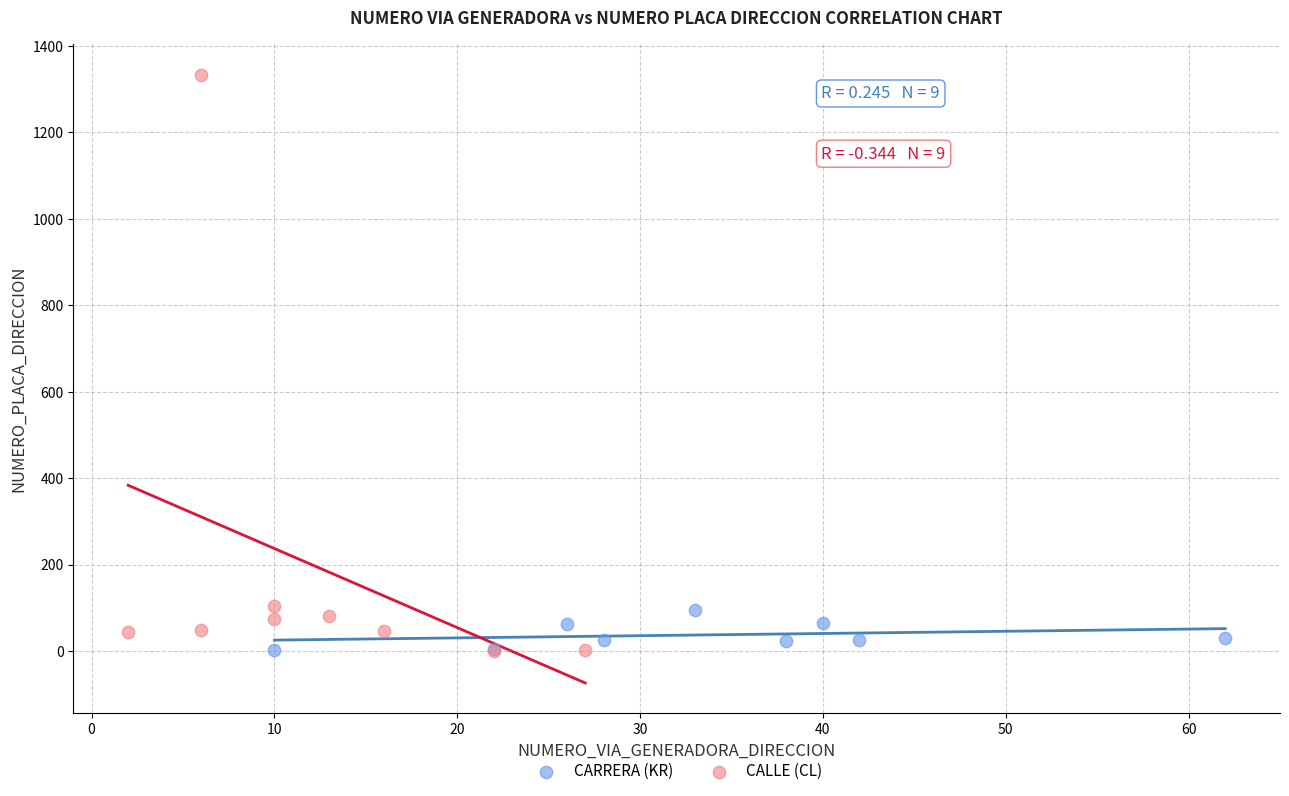

Which series reaches the maximum Y coordinate?

CALLE (CL)